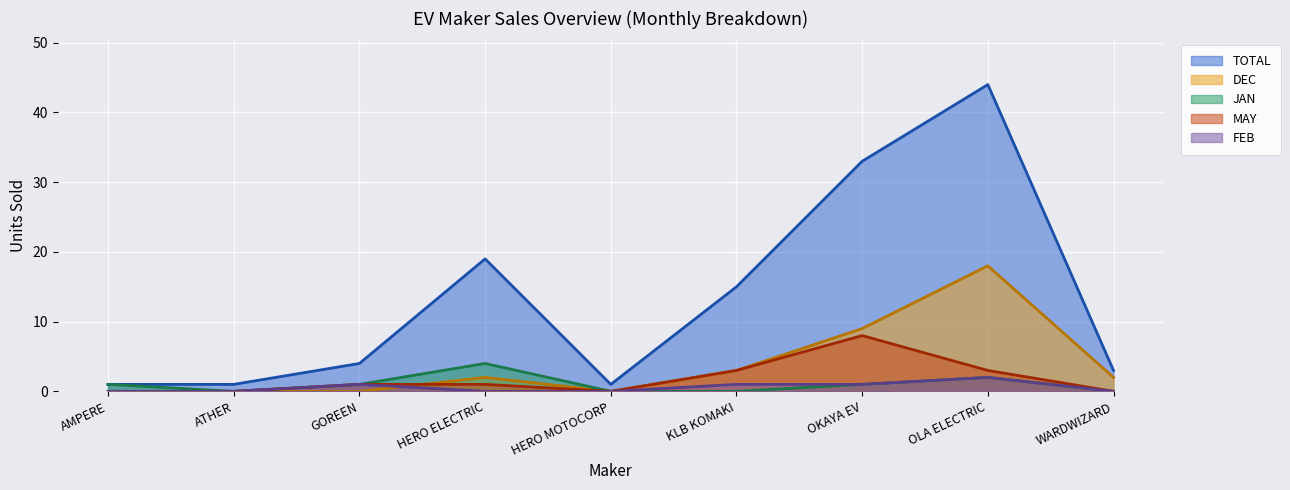

The value of JAN at OLA ELECTRIC is 2. True or false?

True